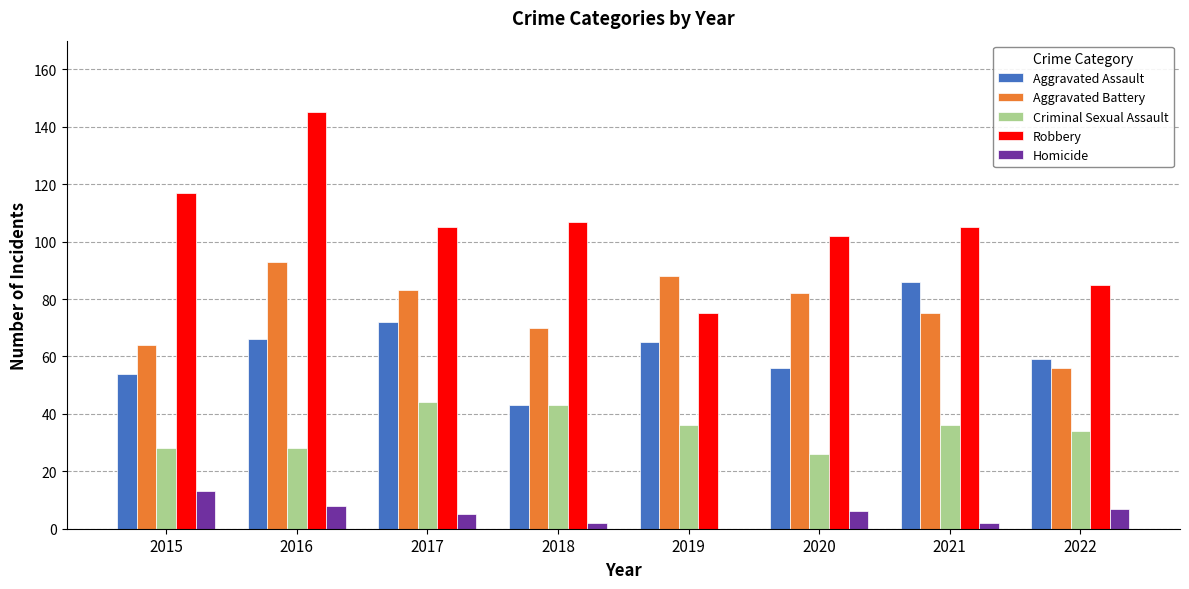

Which series has the widest spread of values?

Robbery